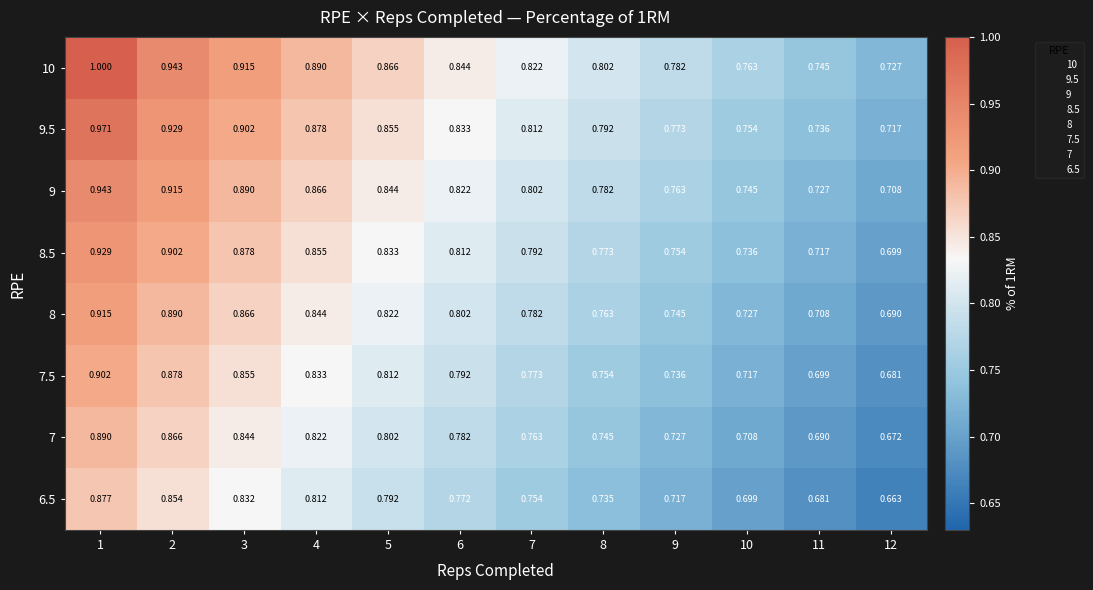

Reading left to right, extract all data points from this chart.

10: 1=1.0	2=0.9	3=0.9	4=0.9	5=0.9	6=0.8	7=0.8	8=0.8	9=0.8	10=0.8	11=0.7	12=0.7
9.5: 1=1.0	2=0.9	3=0.9	4=0.9	5=0.9	6=0.8	7=0.8	8=0.8	9=0.8	10=0.8	11=0.7	12=0.7
9: 1=0.9	2=0.9	3=0.9	4=0.9	5=0.8	6=0.8	7=0.8	8=0.8	9=0.8	10=0.7	11=0.7	12=0.7
8.5: 1=0.9	2=0.9	3=0.9	4=0.9	5=0.8	6=0.8	7=0.8	8=0.8	9=0.8	10=0.7	11=0.7	12=0.7
8: 1=0.9	2=0.9	3=0.9	4=0.8	5=0.8	6=0.8	7=0.8	8=0.8	9=0.7	10=0.7	11=0.7	12=0.7
7.5: 1=0.9	2=0.9	3=0.9	4=0.8	5=0.8	6=0.8	7=0.8	8=0.8	9=0.7	10=0.7	11=0.7	12=0.7
7: 1=0.9	2=0.9	3=0.8	4=0.8	5=0.8	6=0.8	7=0.8	8=0.7	9=0.7	10=0.7	11=0.7	12=0.7
6.5: 1=0.9	2=0.9	3=0.8	4=0.8	5=0.8	6=0.8	7=0.8	8=0.7	9=0.7	10=0.7	11=0.7	12=0.7